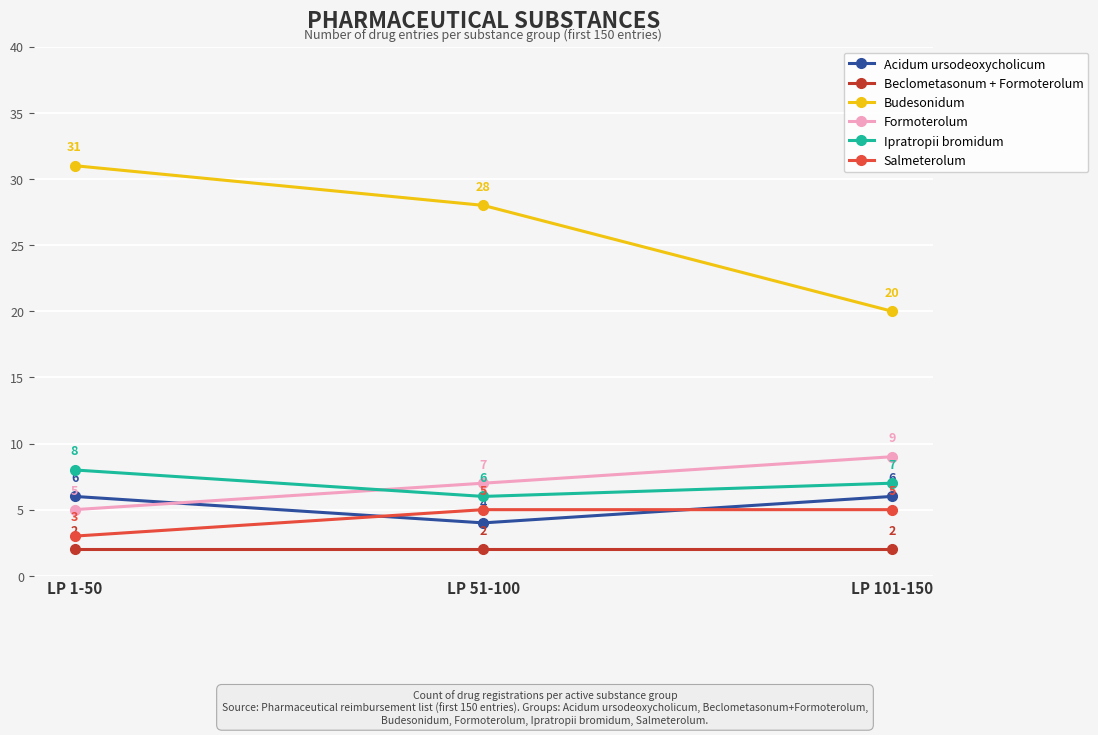

At how many categories does at least one series exceed 19?

3